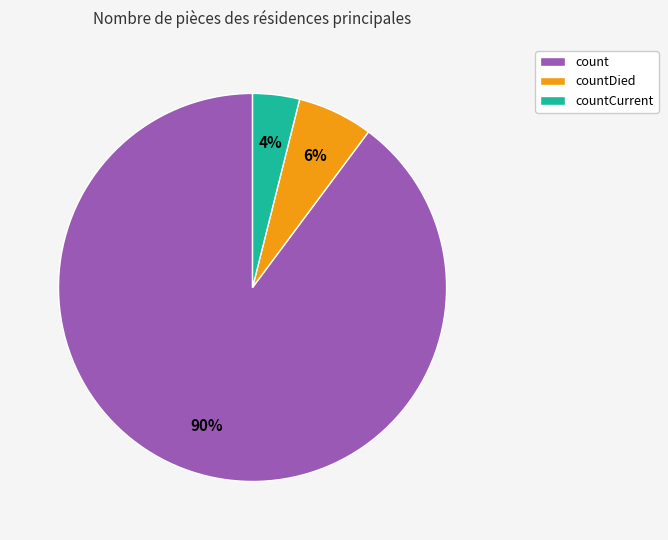

Is it true that countCurrent is 4% of the pie?

True